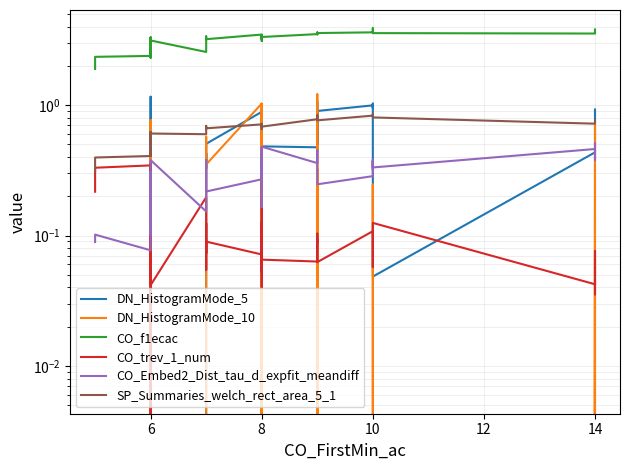

Which series has the largest range (max minus min)?

DN_HistogramMode_10